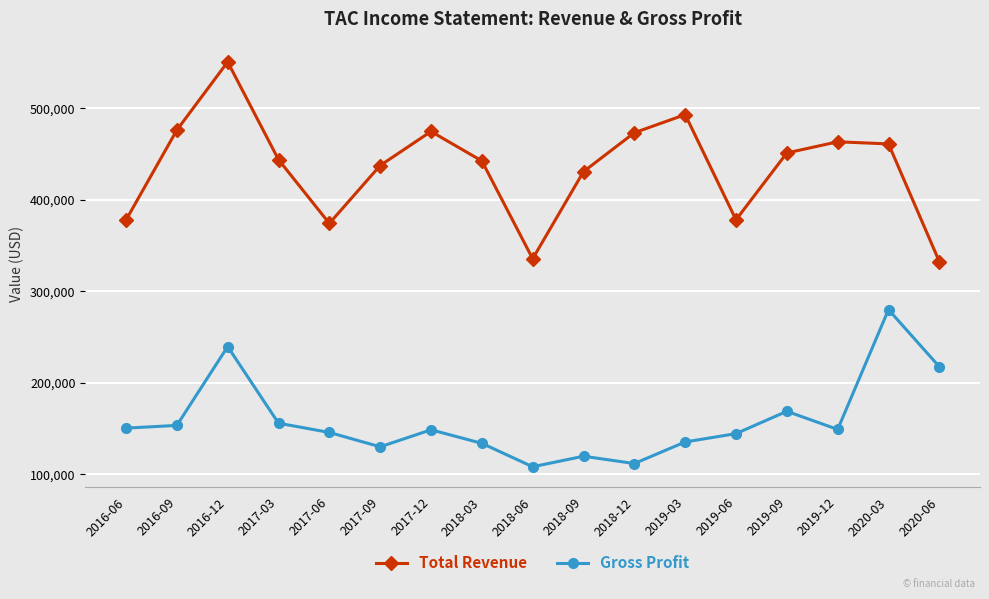

How many data points in Total Revenue are less than 444000?

8